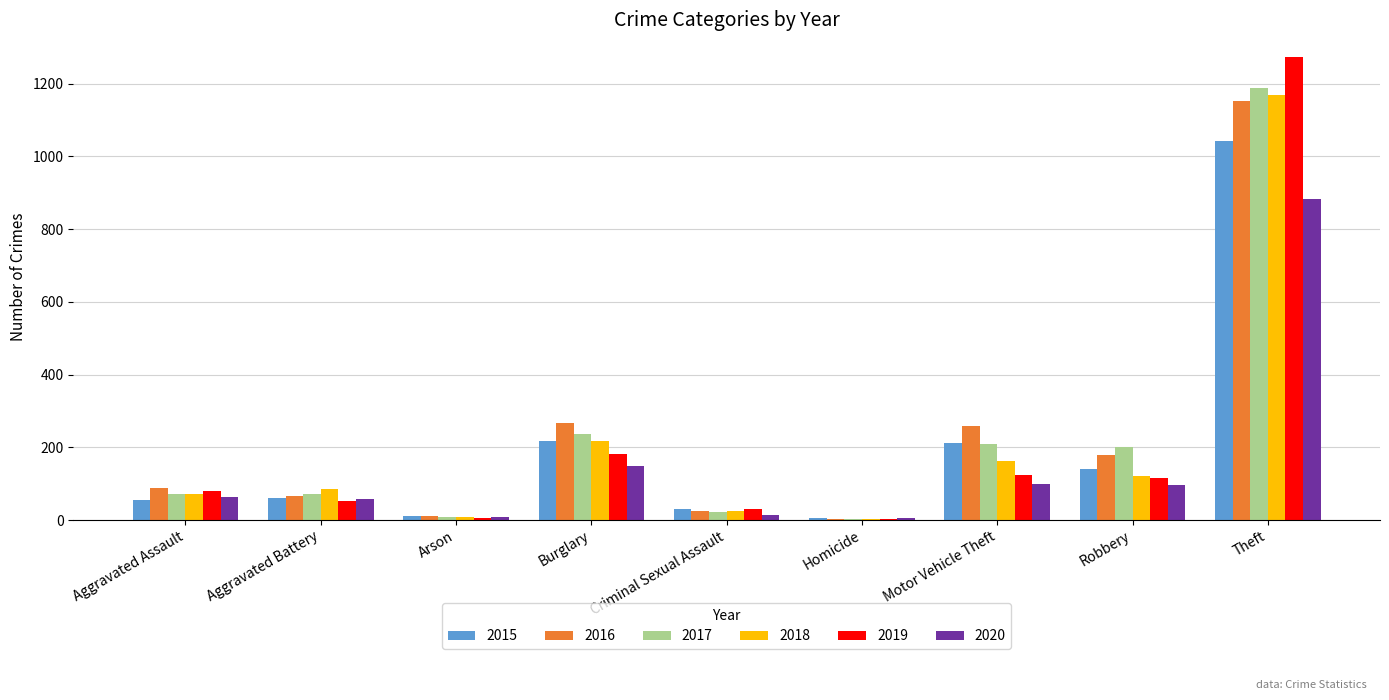

Which series changed the most between Robbery and Theft?

2019